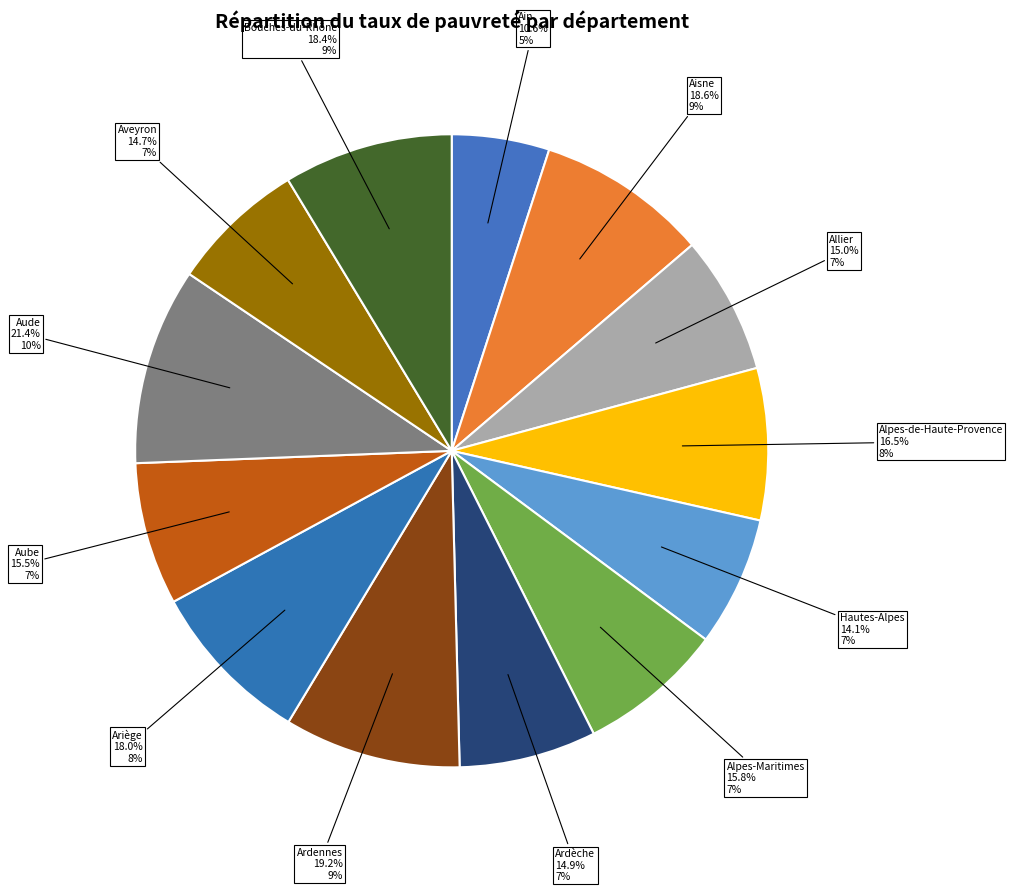

What is the change in value from Ain to Ardèche?

+4.3